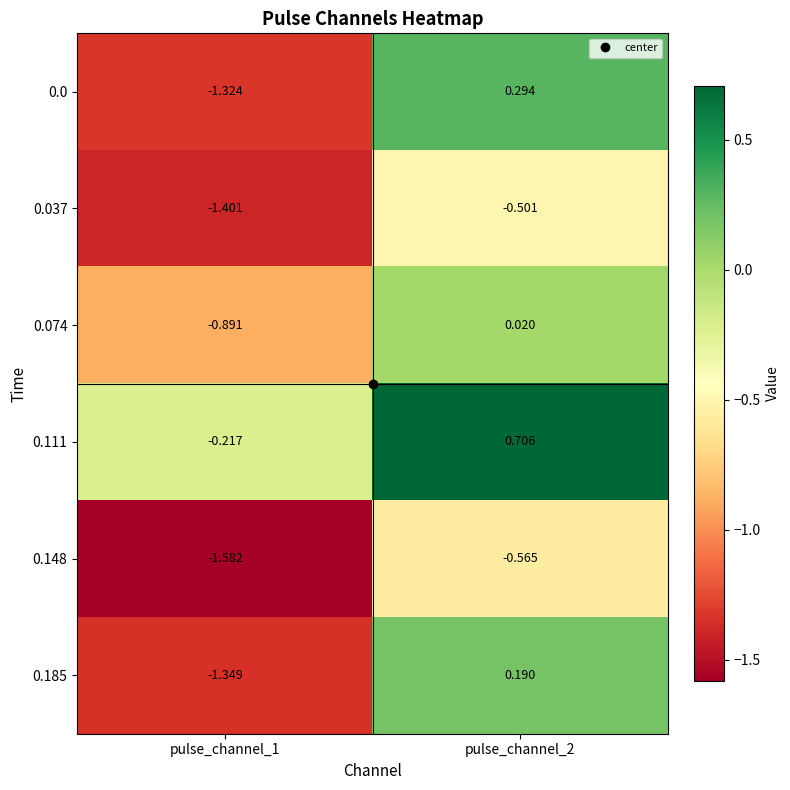

At how many categories does at least one series exceed 0?

1